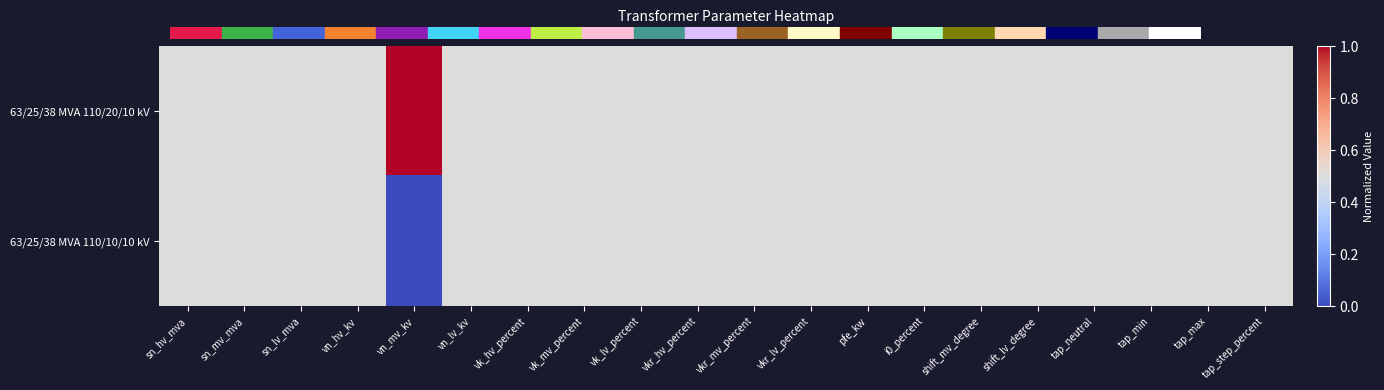

List the series in order of their peak value, highest first.

63/25/38 MVA 110/20/10 kV, 63/25/38 MVA 110/10/10 kV